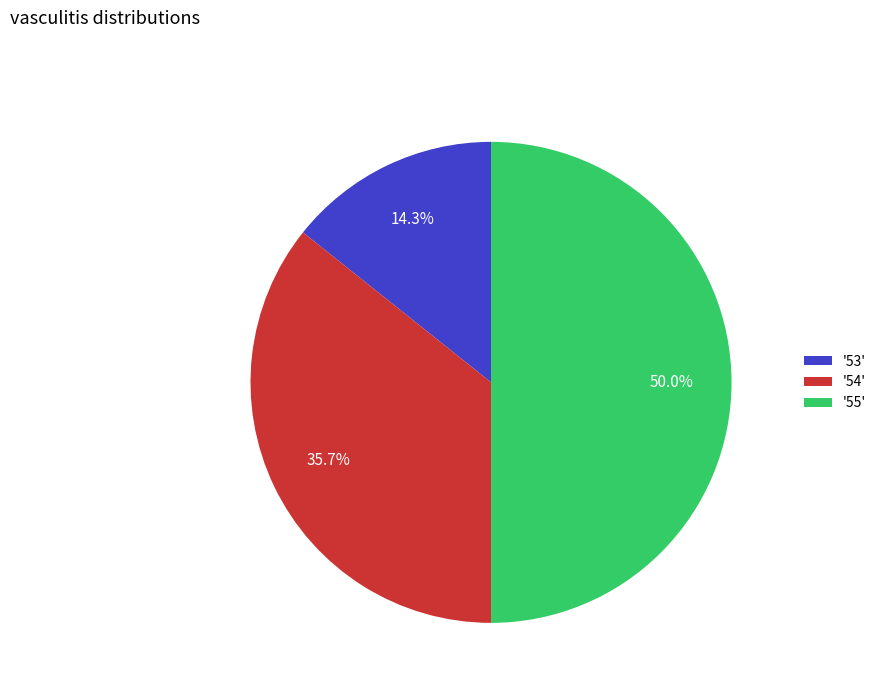

What is the smallest slice in the pie chart?

'53'